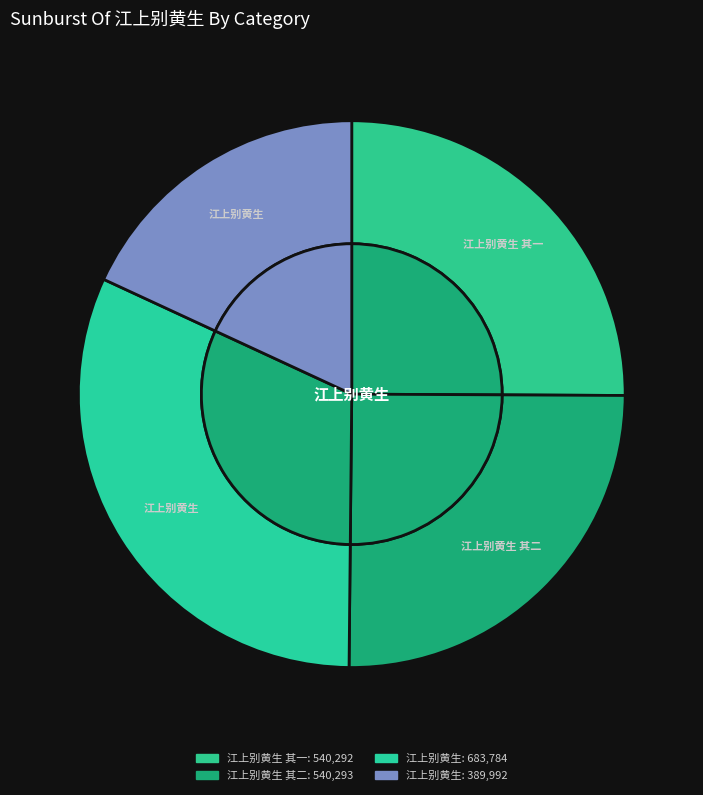

To the nearest percent, what is the difference between the 江上别黄生 其一 and 江上别黄生 slice percentages?

7%